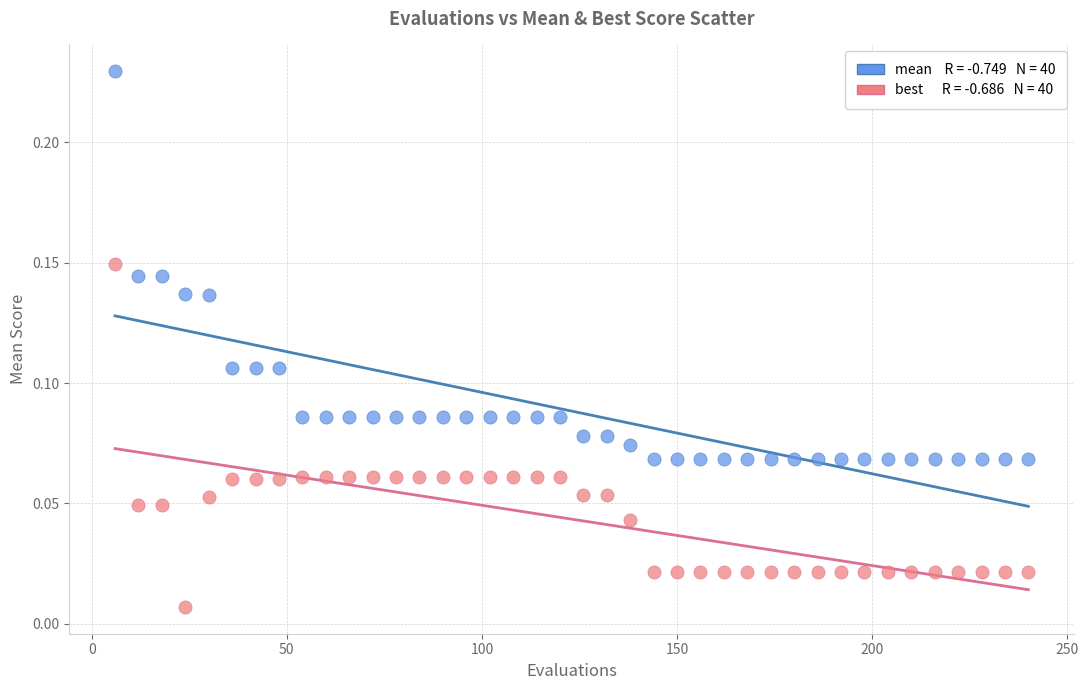

Count the number of points in this scatter plot.

80